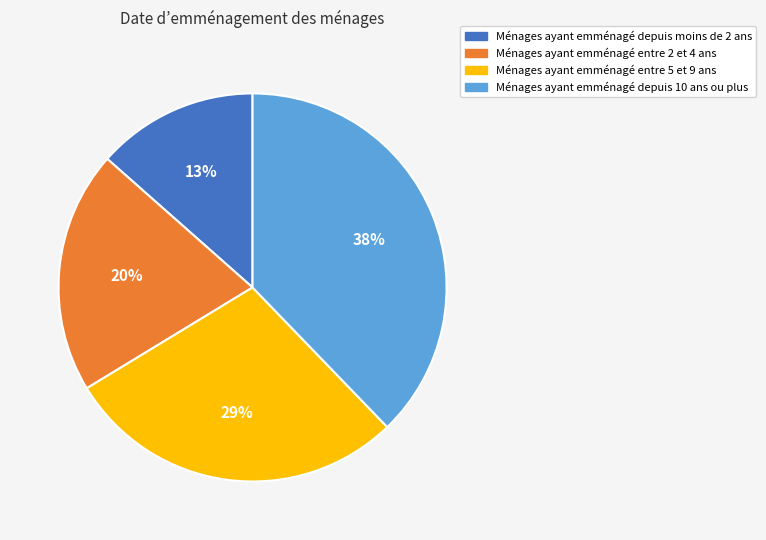

What is the largest slice in the pie chart?

Ménages ayant emménagé depuis 10 ans ou plus